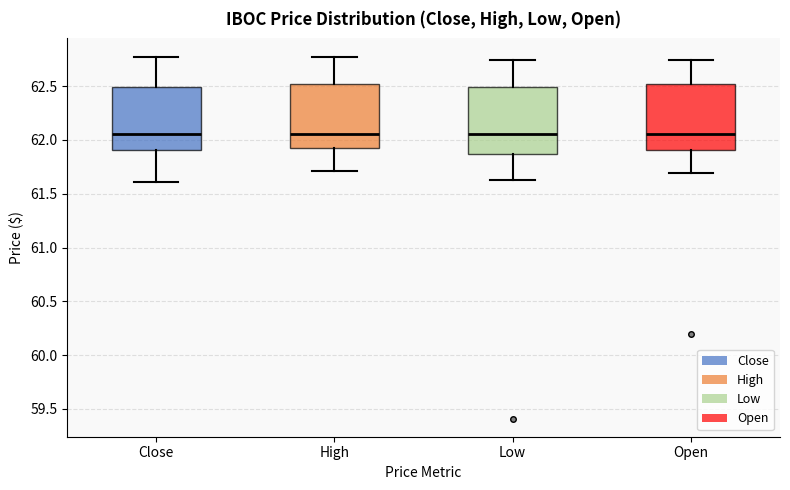

Reading left to right, transcribe this box plot: for each box, give where its median line is, the range the box spans, and where its two whiskers end, as read against the y-axis. The values are not printed on the chart, so give them approximately, as read against the axis.

Close: median 62.05, box 61.90 to 62.50, whiskers 61.60 to 62.80
High: median 62.05, box 61.90 to 62.50, whiskers 61.70 to 62.80
Low: median 62.05, box 61.85 to 62.50, whiskers 61.65 to 62.75
Open: median 62.05, box 61.90 to 62.50, whiskers 61.70 to 62.75